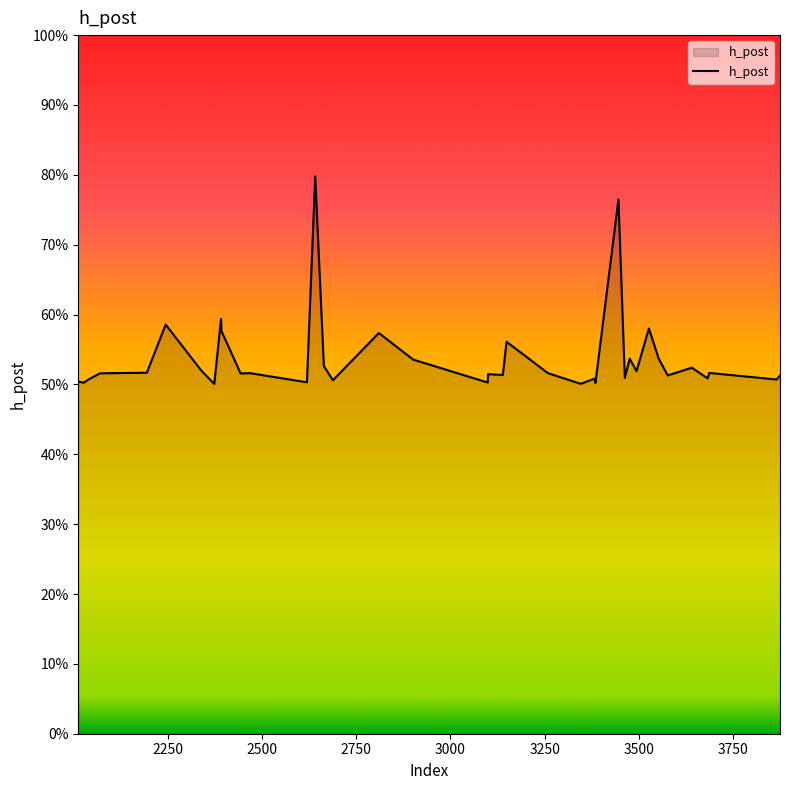

Does the chart have visible grid lines?

No